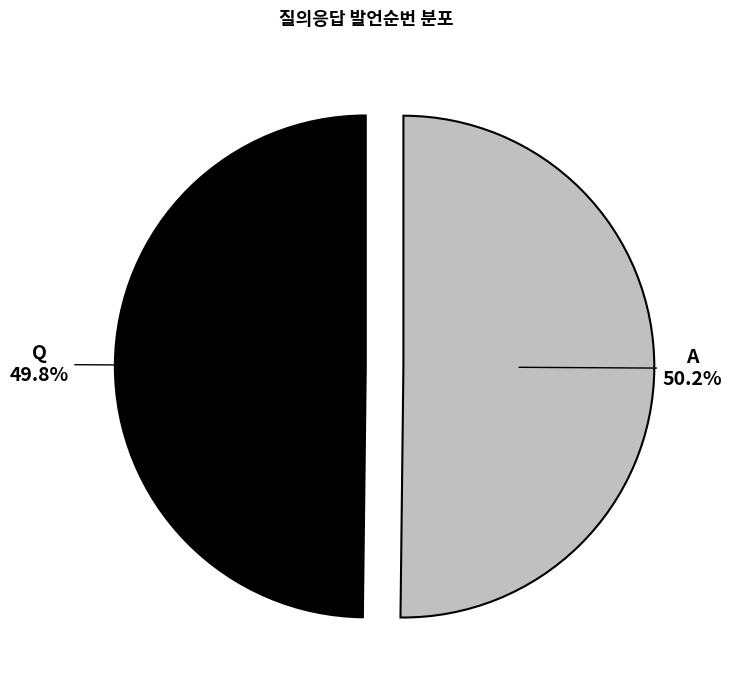

Count the number of slices in the pie.

2